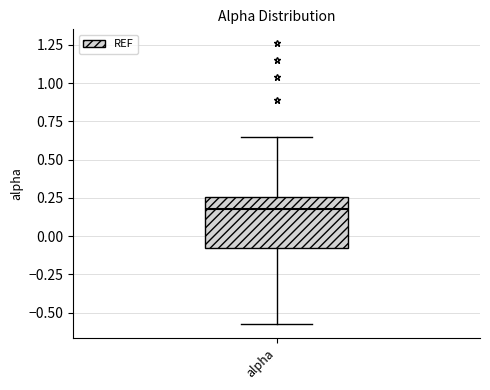

Read this box plot against the y-axis: the position of the median line, the range covered by the box, and the ends of both whiskers. The values are not printed on the chart, so give them approximately, as read against the axis.

median 0.20, box -0.10 to 0.25, whiskers -0.55 to 0.65